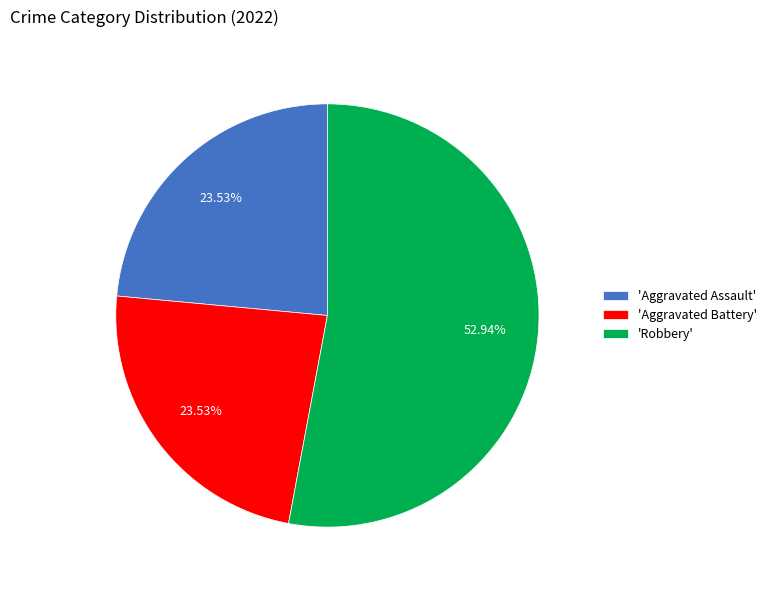

What is the ratio of the value at 'Aggravated Battery' to the value at 'Robbery'?

0.4